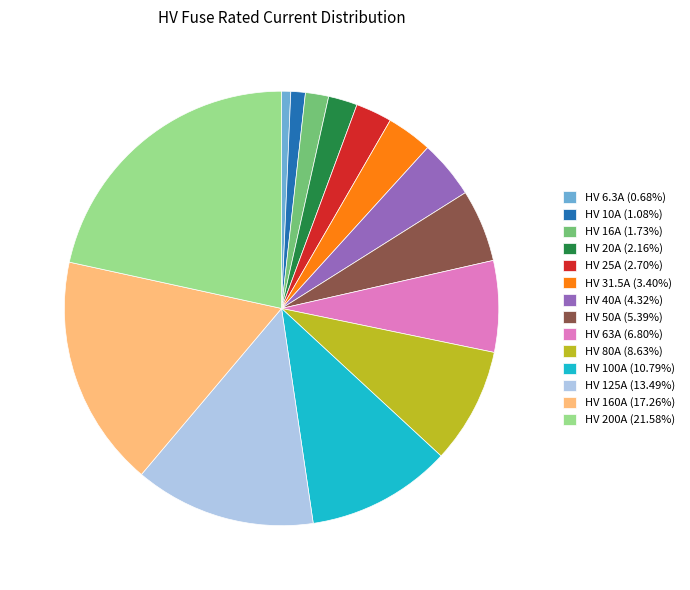

What is the ratio of the value at HV 40A to the value at HV 31.5A?

1.3